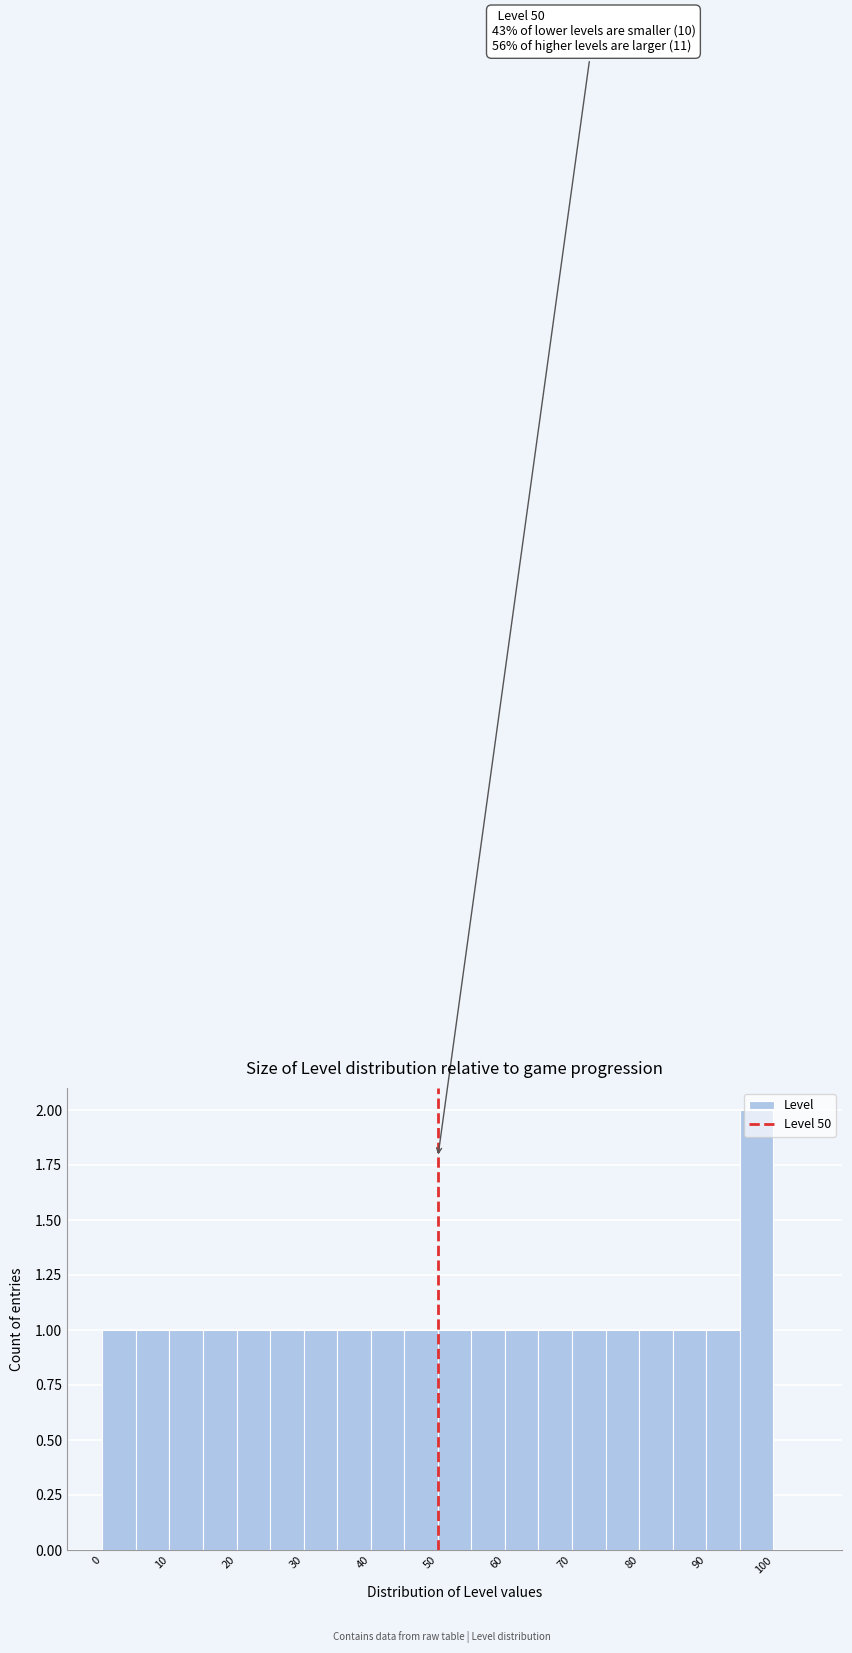

Over which range of the x-axis is the bar tallest?

95 to 100